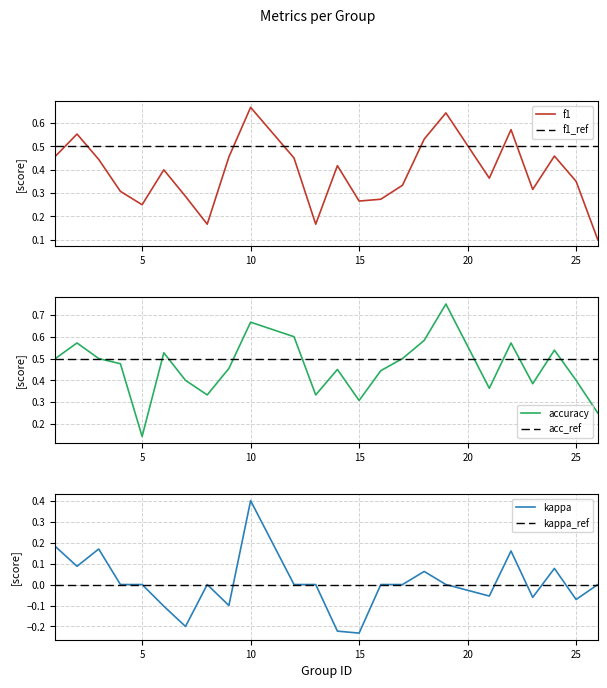

The value of accuracy at 2 is 0.4. True or false?

False